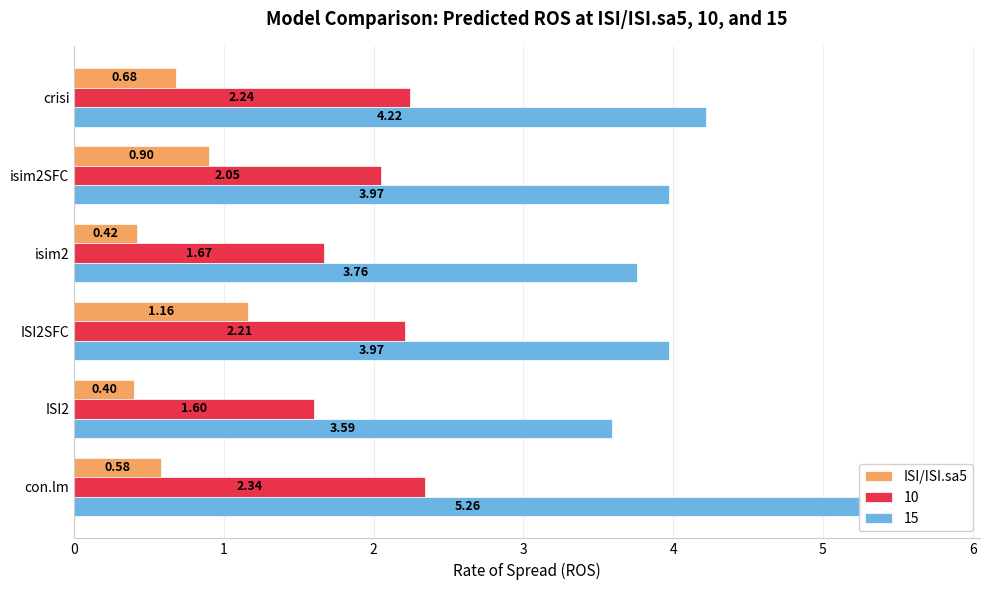

Rank the categories by value from highest to lowest.

ISI2SFC, isim2SFC, crisi, con.lm, isim2, ISI2